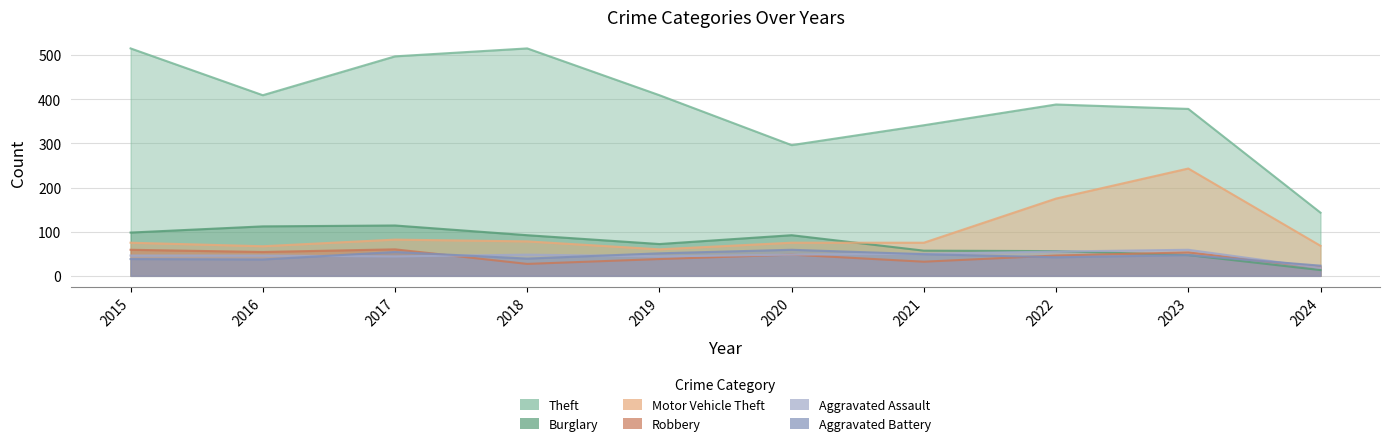

True or false: Robbery and Theft intersect in this chart.

False